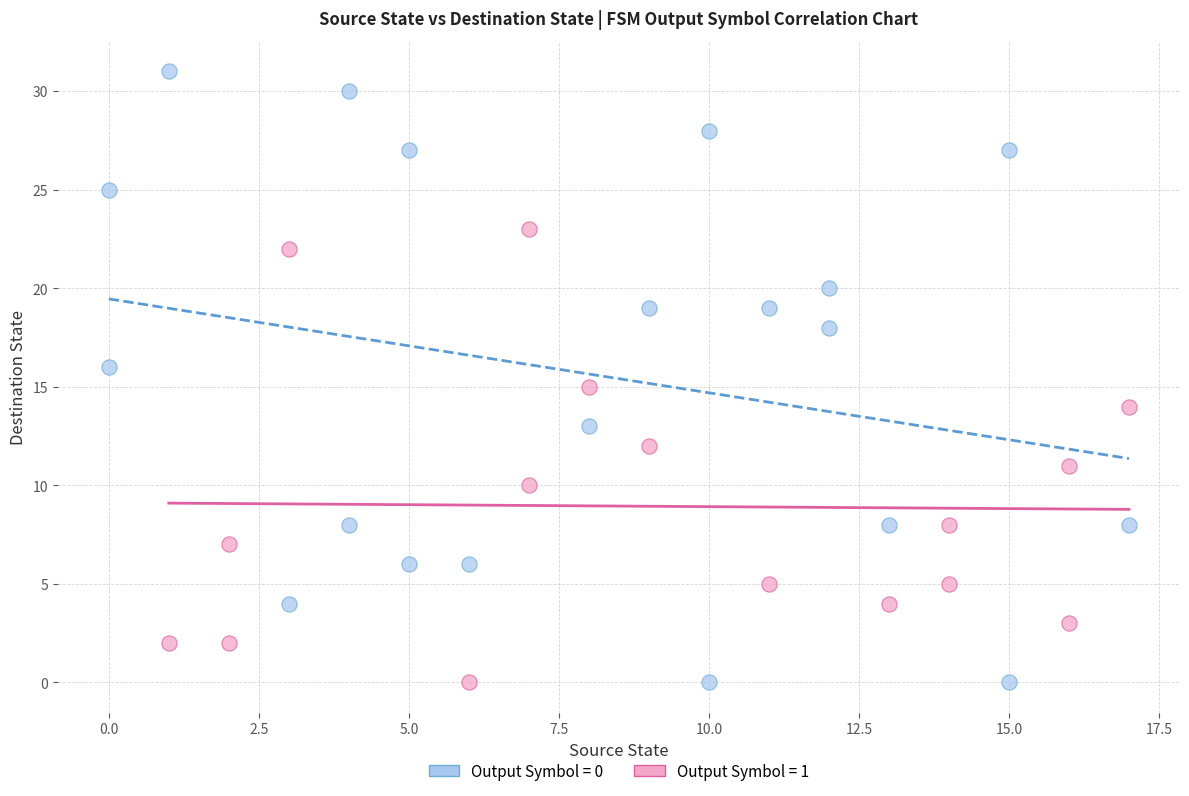

Which series reaches the maximum Y coordinate?

Output Symbol = 0